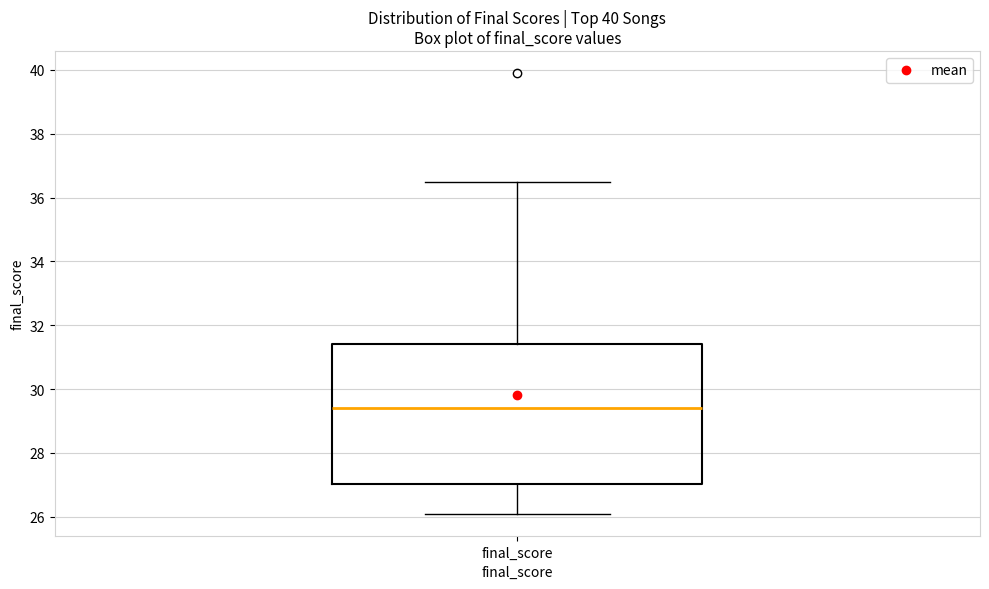

Transcribe this box plot: give where the median line is, the range the box spans, and where the two whiskers end, as read against the y-axis. The values are not printed on the chart, so give them approximately, as read against the axis.

median 29.4, box 27.0 to 31.4, whiskers 26.0 to 36.6